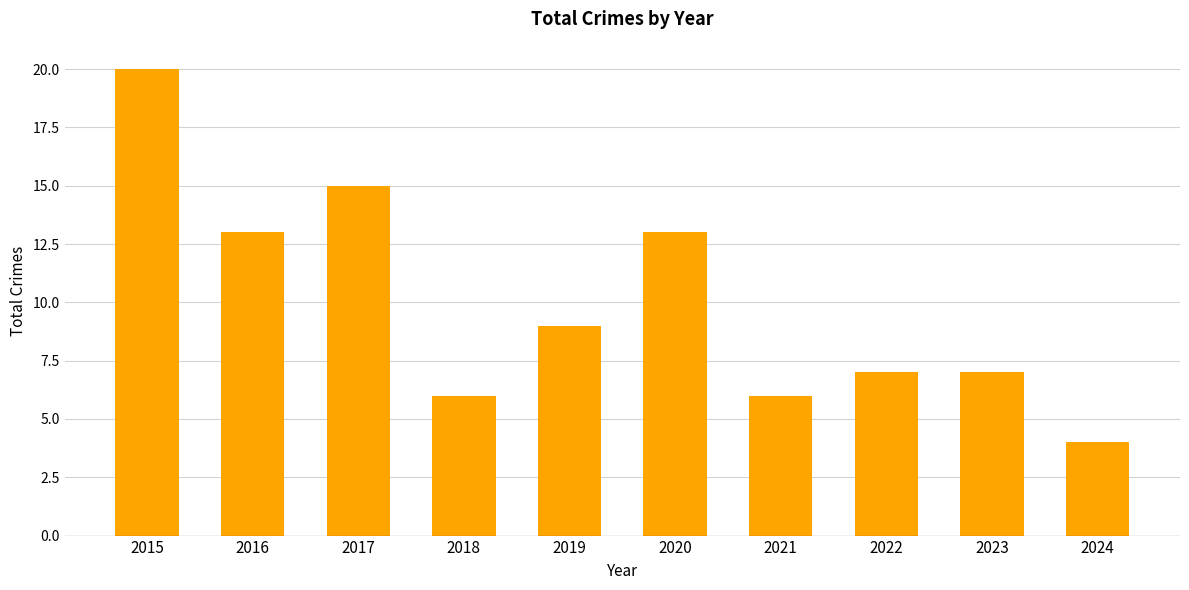

Is it true that the value at 2015 is 20?

True